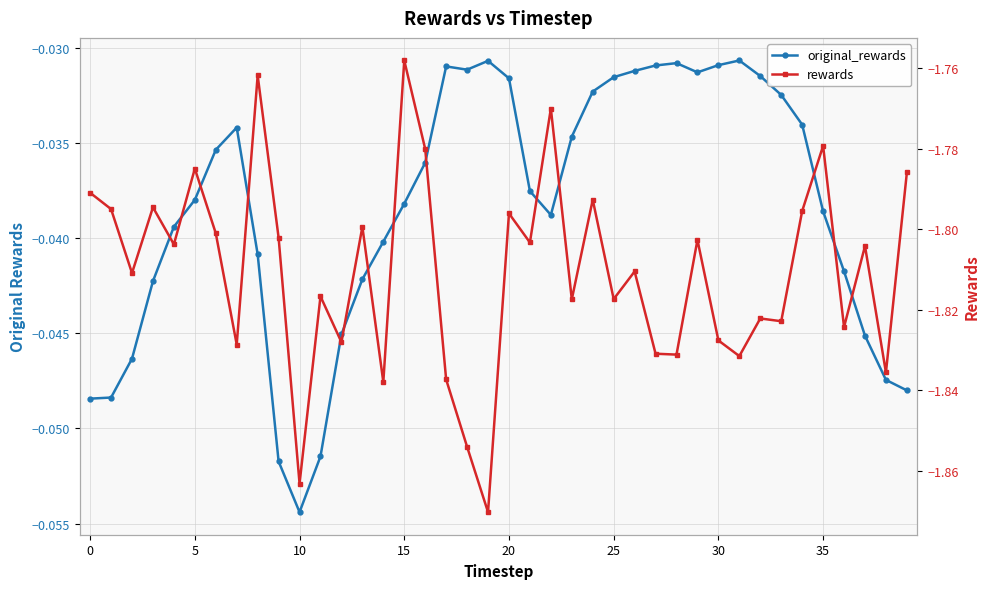

Rank the series by their average value, from highest to lowest.

original_rewards, rewards